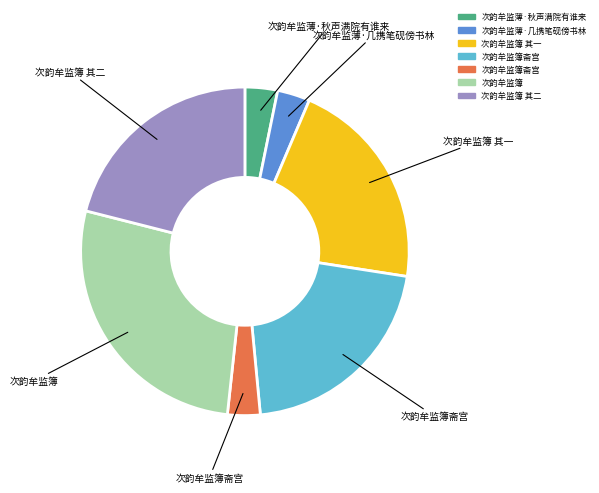

Is there a majority slice in this chart?

No